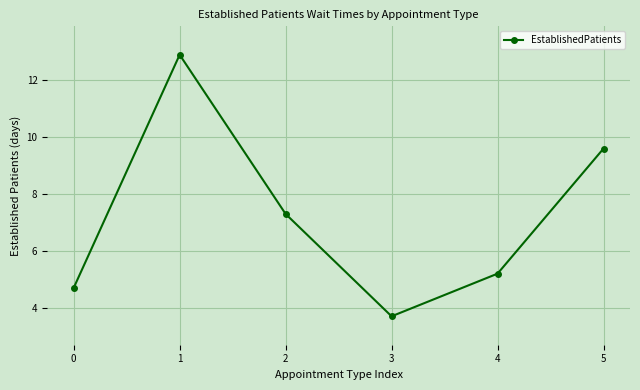

Reading left to right, list all the values displayed in this chart.

0=4.7	1=12.9	2=7.3	3=3.7	4=5.2	5=9.6